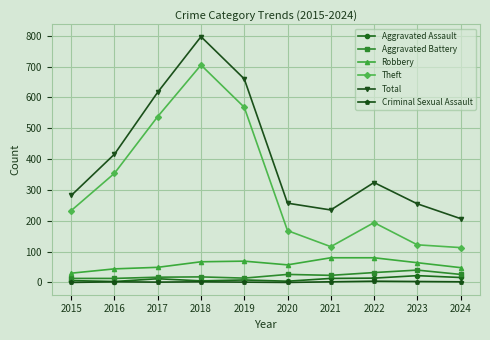

What is the minimum value for Robbery?

30